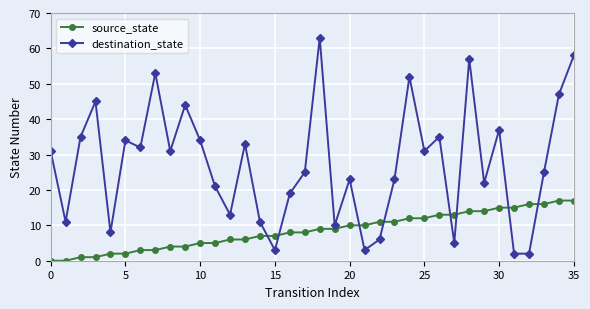

Reading left to right, list all the values displayed in this chart.

source_state: 0	0	1	1	2	2	3	3	4	4	5	5	6	6	7	7	8	8	9	9	10	10	11	11	12	12	13	13	14	14	15	15	16	16	17	17
destination_state: 31	11	35	45	8	34	32	53	31	44	34	21	13	33	11	3	19	25	63	10	23	3	6	23	52	31	35	5	57	22	37	2	2	25	47	58